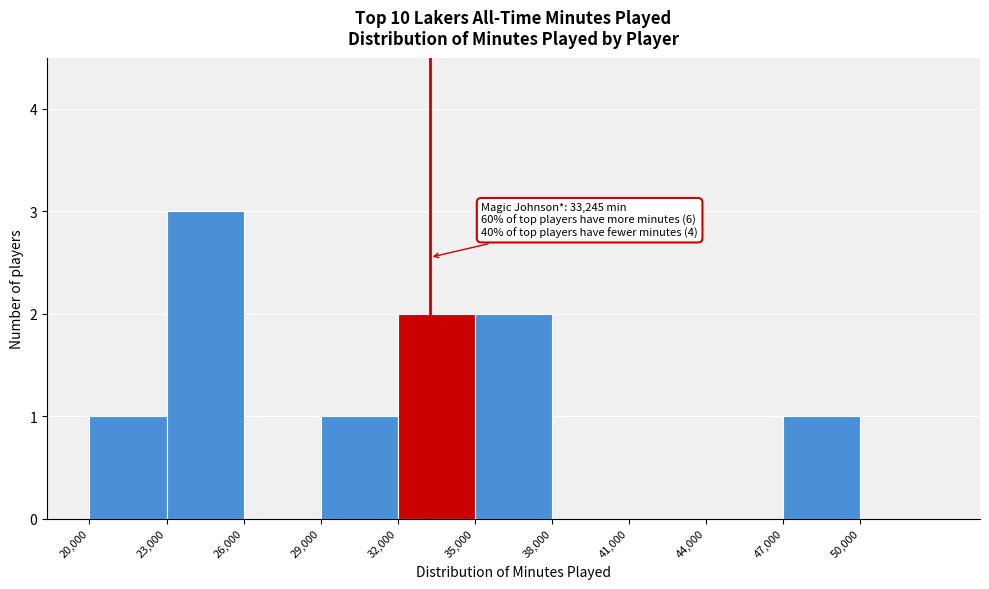

Which range on the x-axis has the tallest bar?

23000 to 26000